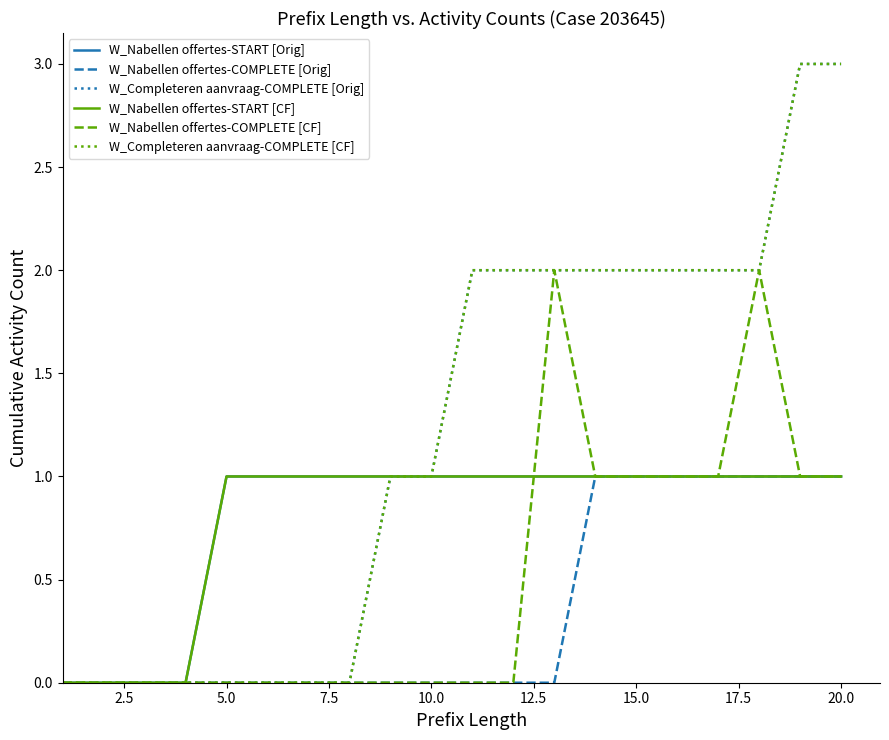

Is this an area chart (filled region under the line)?

No